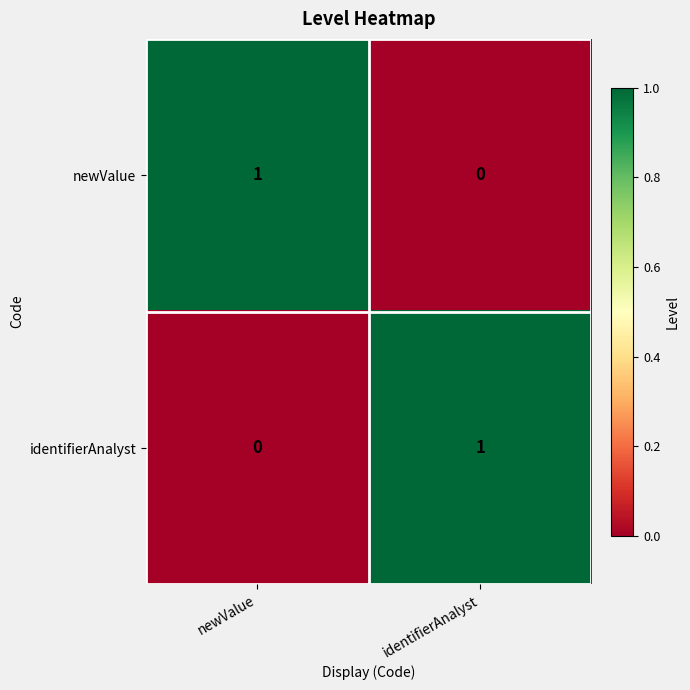

Reading left to right, transcribe all the data shown in this chart.

newValue: 1	0
identifierAnalyst: 0	1